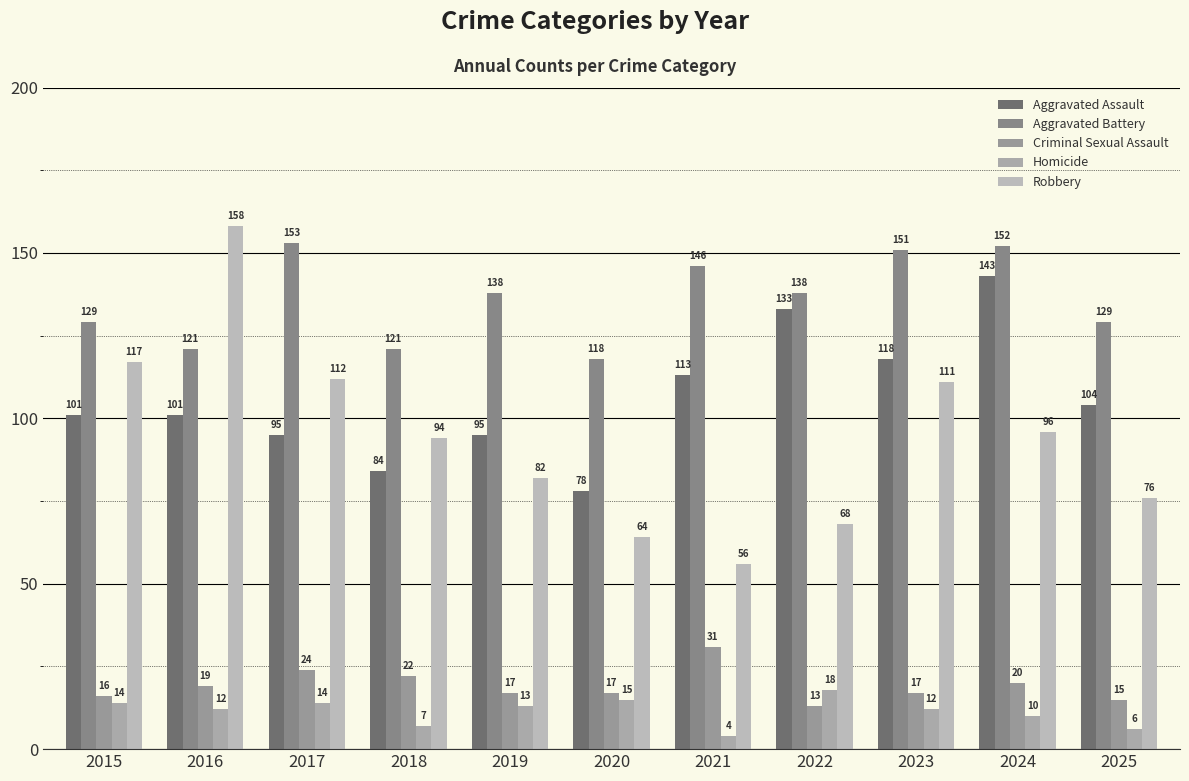

At how many categories does at least one series exceed 110?

11